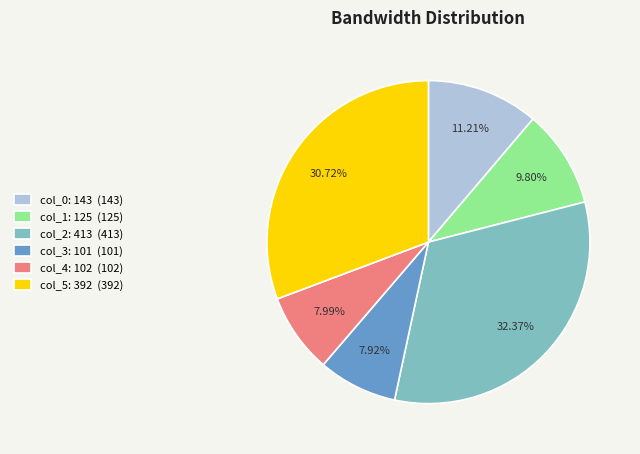

Is the sum of col_0: 143 and col_3: 101 greater than half?

No